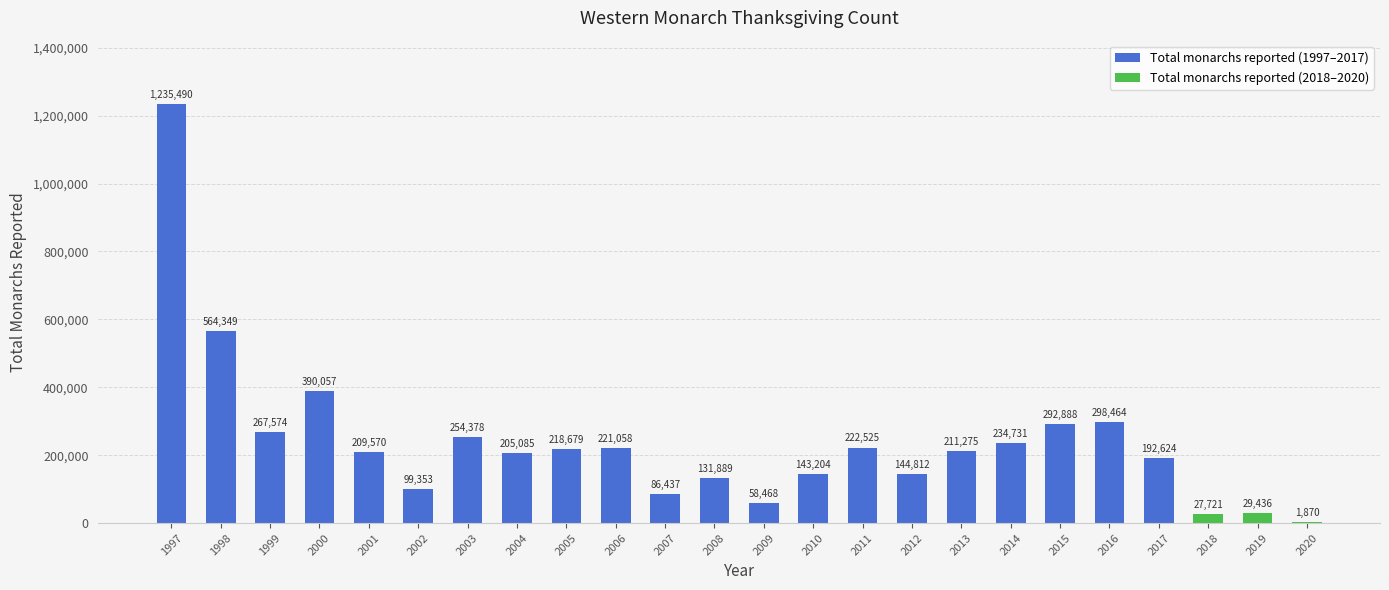

At which category does the chart reach its peak across all series?

1997